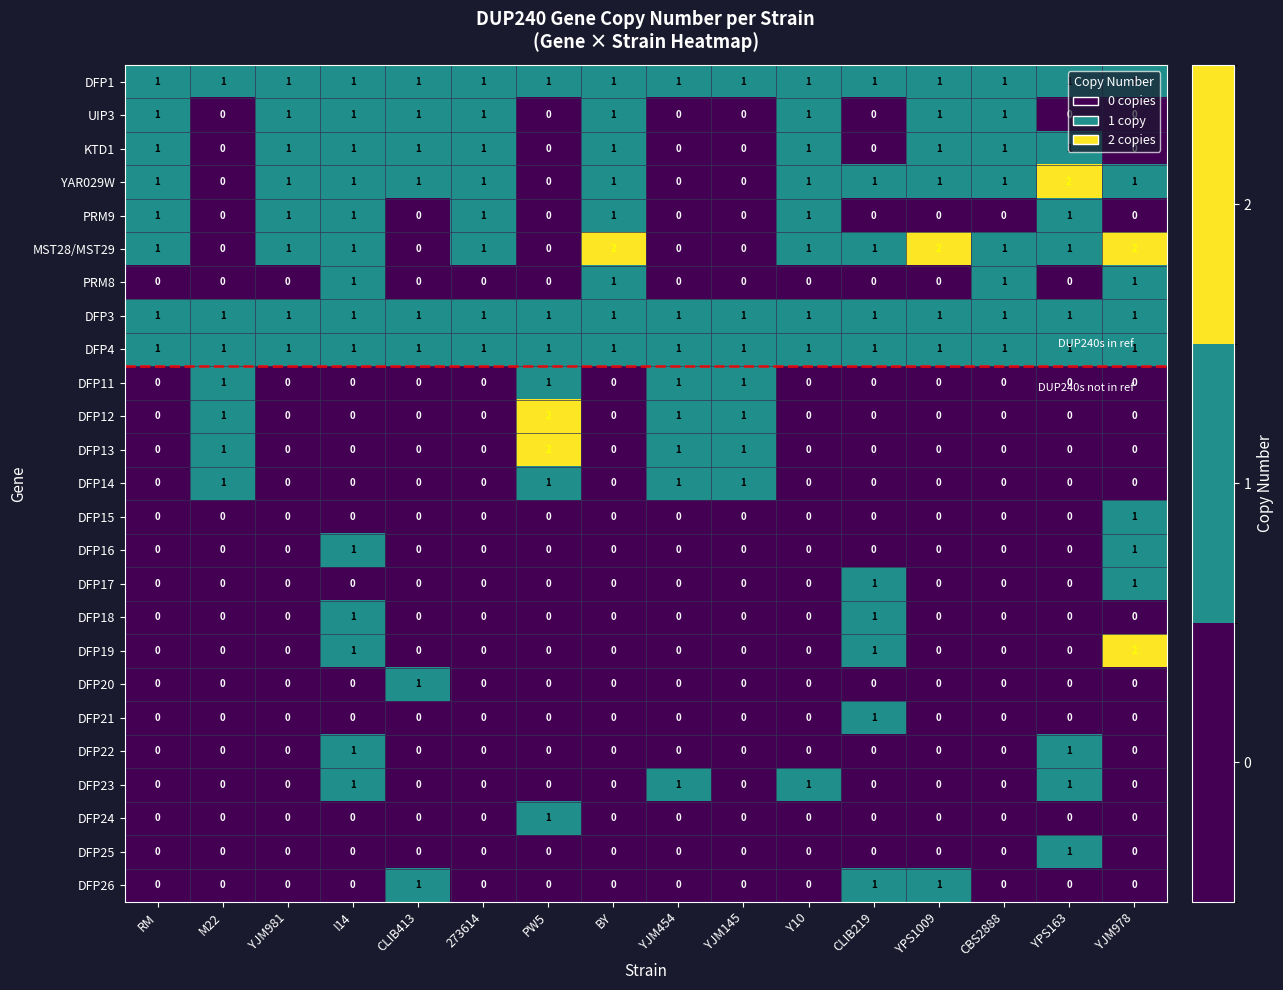

What is the sum of all DFP19 values?

4